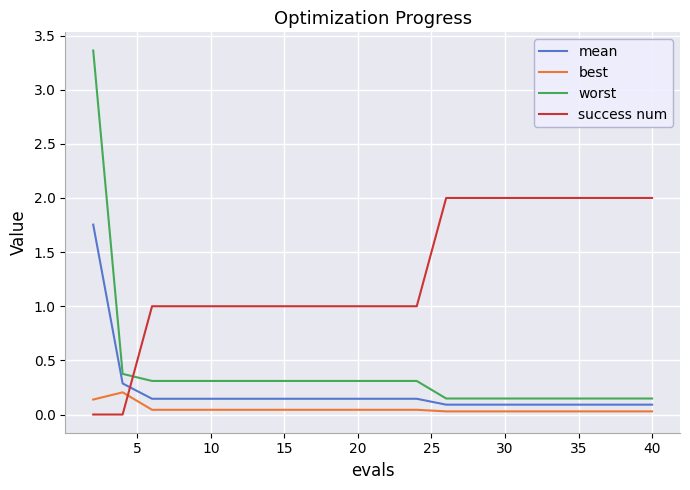

True or false: success num and worst intersect in this chart.

True